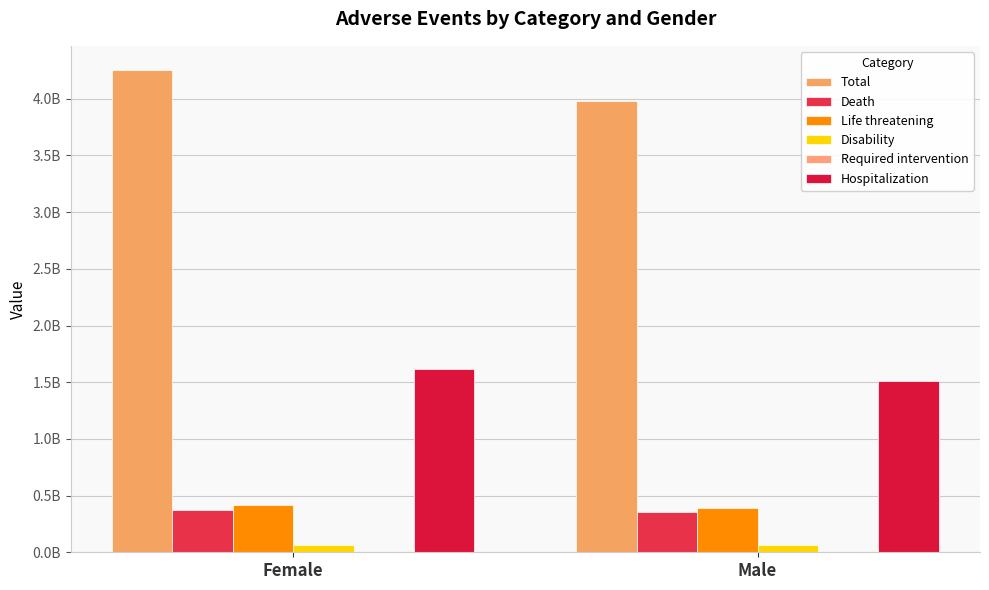

The Total series shows 3984204011.5 at Male. True or false?

True